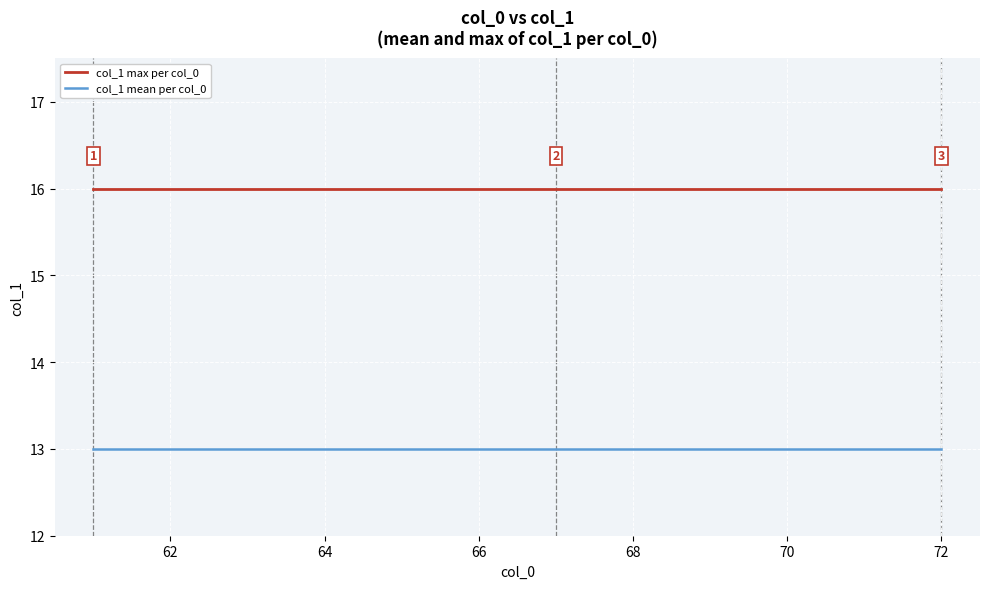

Reading right to left, transcribe all the data shown in this chart.

col_1 max per col_0: 16	16	16	16	16	16	16	16	16	16	16	16
col_1 mean per col_0: 13	13	13	13	13	13	13	13	13	13	13	13